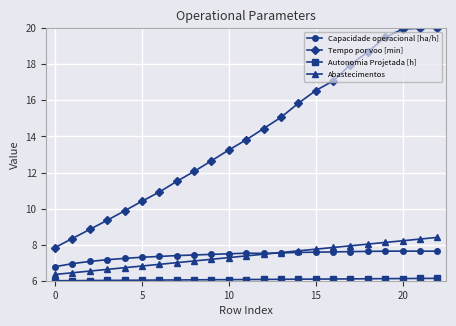

True or false: Capacidade operacional [ha/h] and Tempo por voo [min] cross at least once.

False